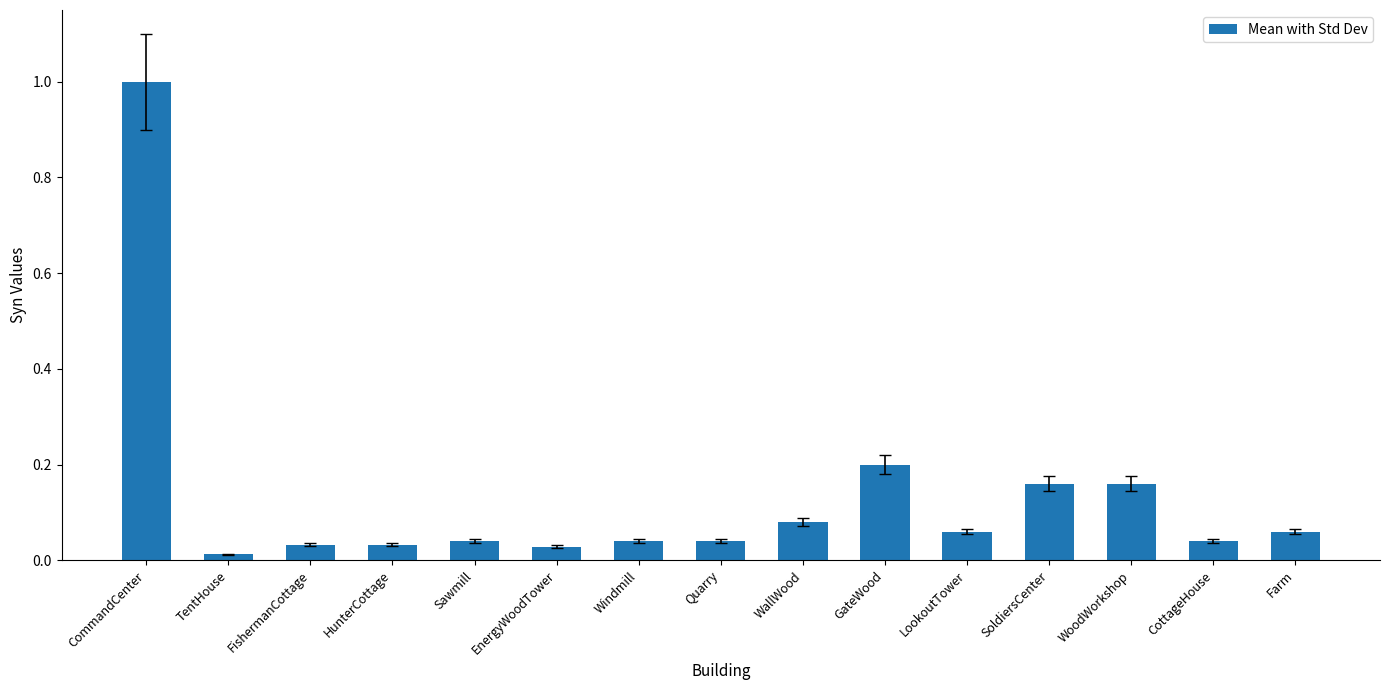

Are the bars grouped side by side (vs. stacked)?

No